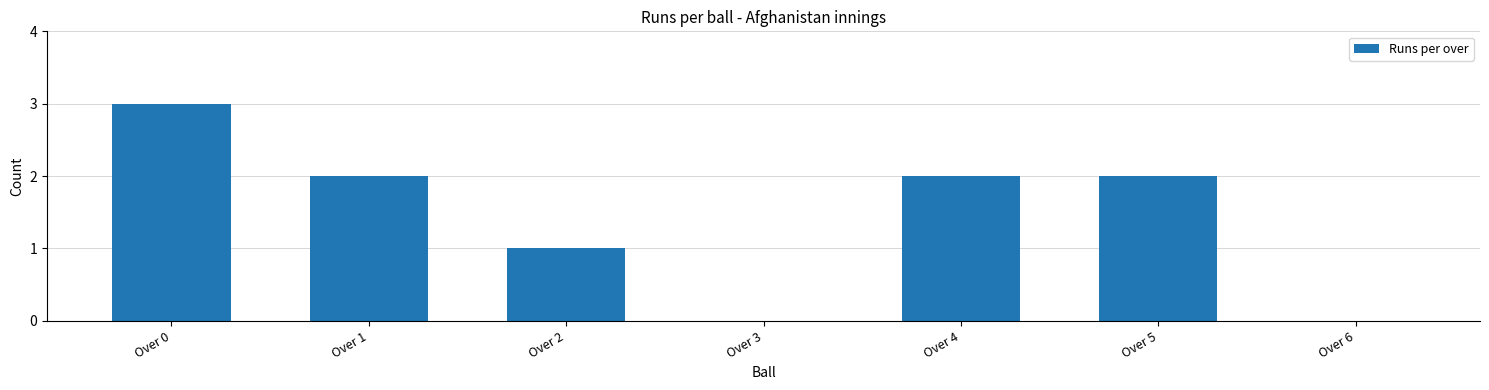

At which label is the value closest to 1?

Over 2